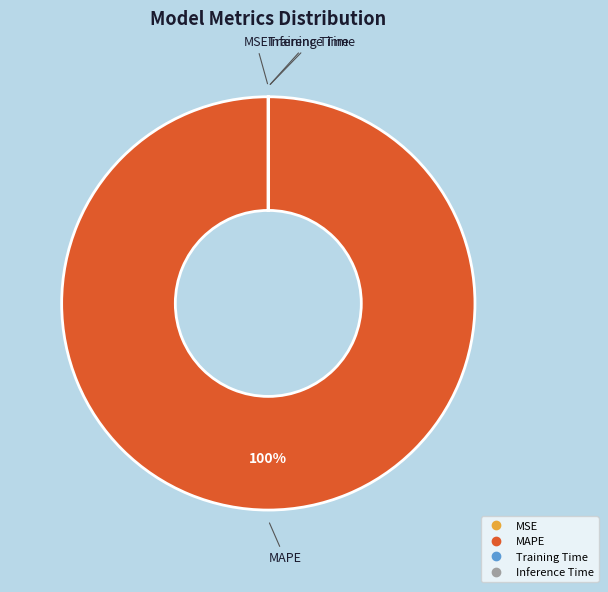

To the nearest percent, what is the difference between the largest and smallest slice percentages?

100%